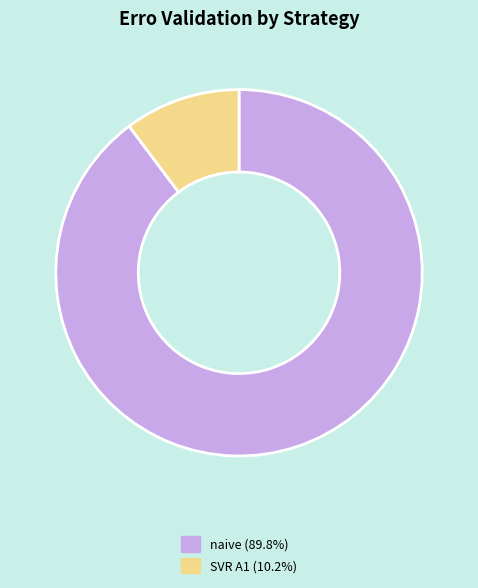

Is there a majority slice in this chart?

Yes